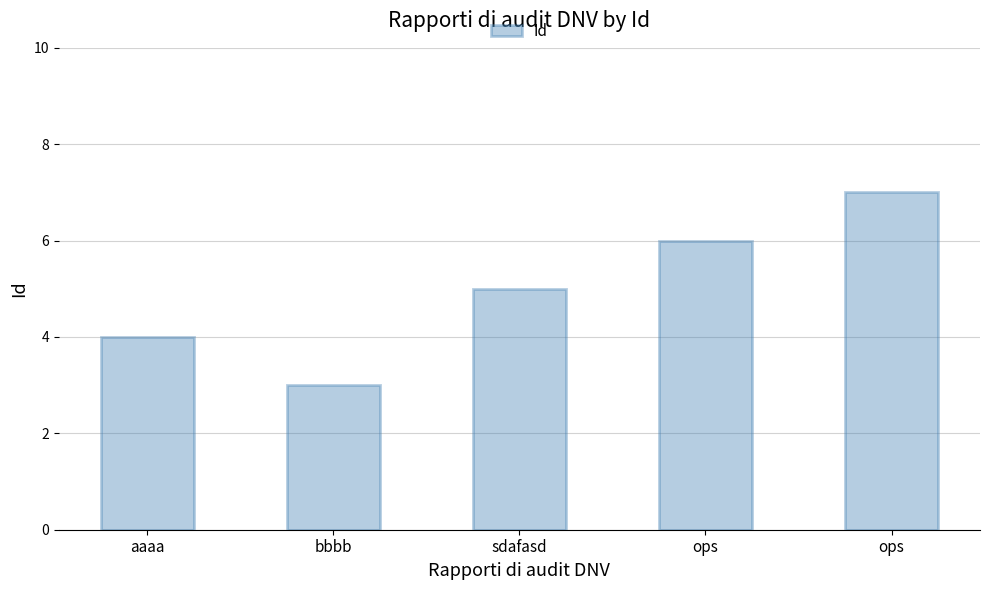

What is the sum of all values?

25